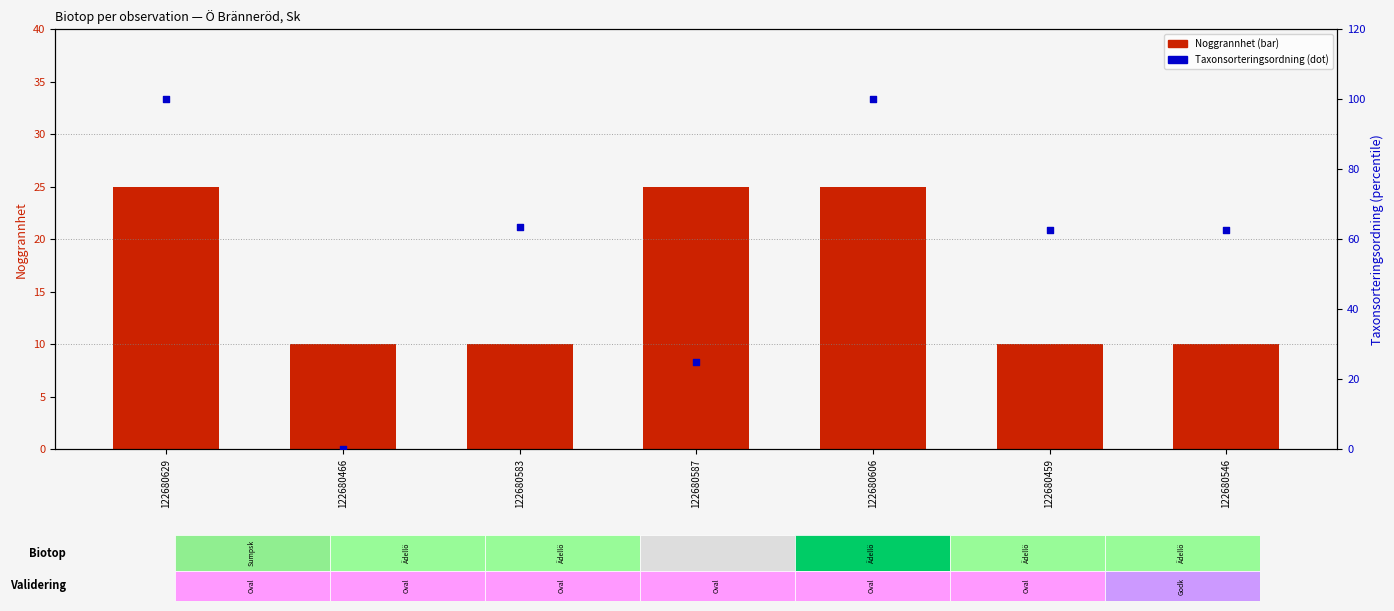

Which series reaches the minimum Y coordinate?

Taxonsorteringsordning (percentile)